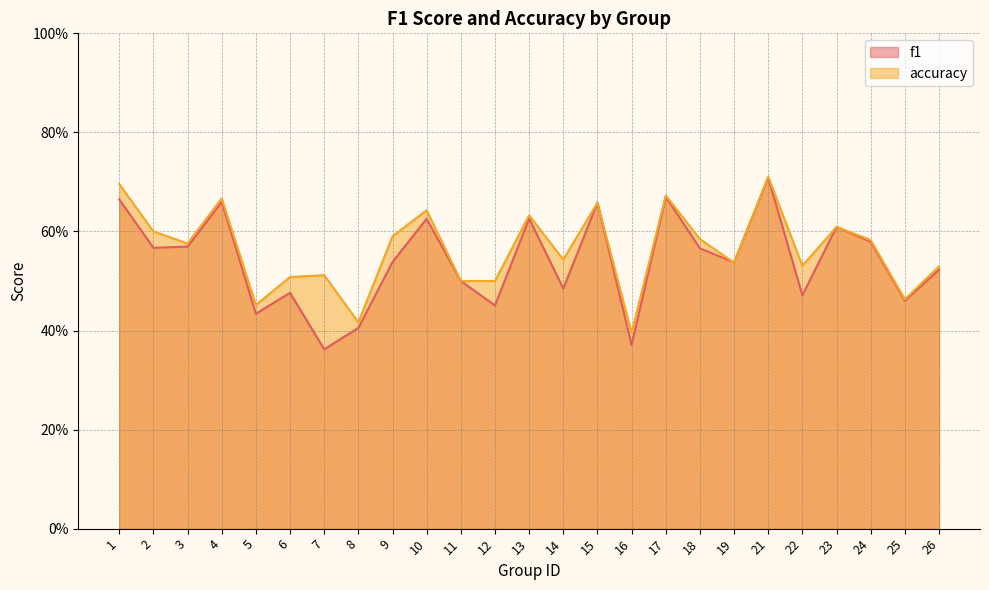

Between 6 and 13, which series saw the biggest shift?

f1